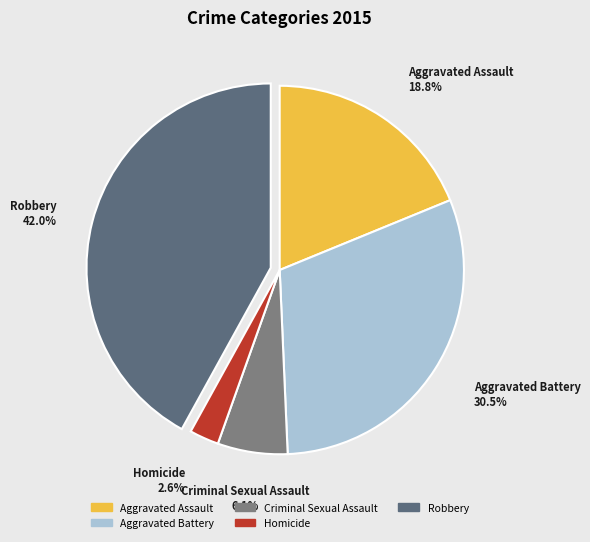

Which has a higher value, Criminal Sexual Assault or Aggravated Battery?

Aggravated Battery